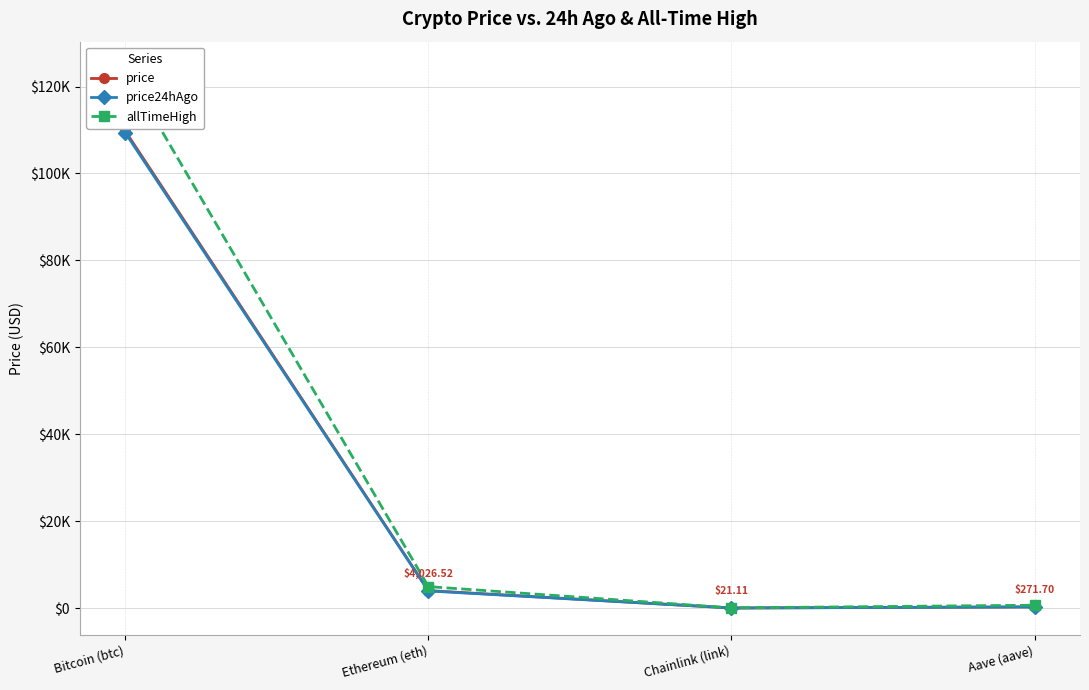

Which series changed the most between Ethereum (eth) and Aave (aave)?

allTimeHigh